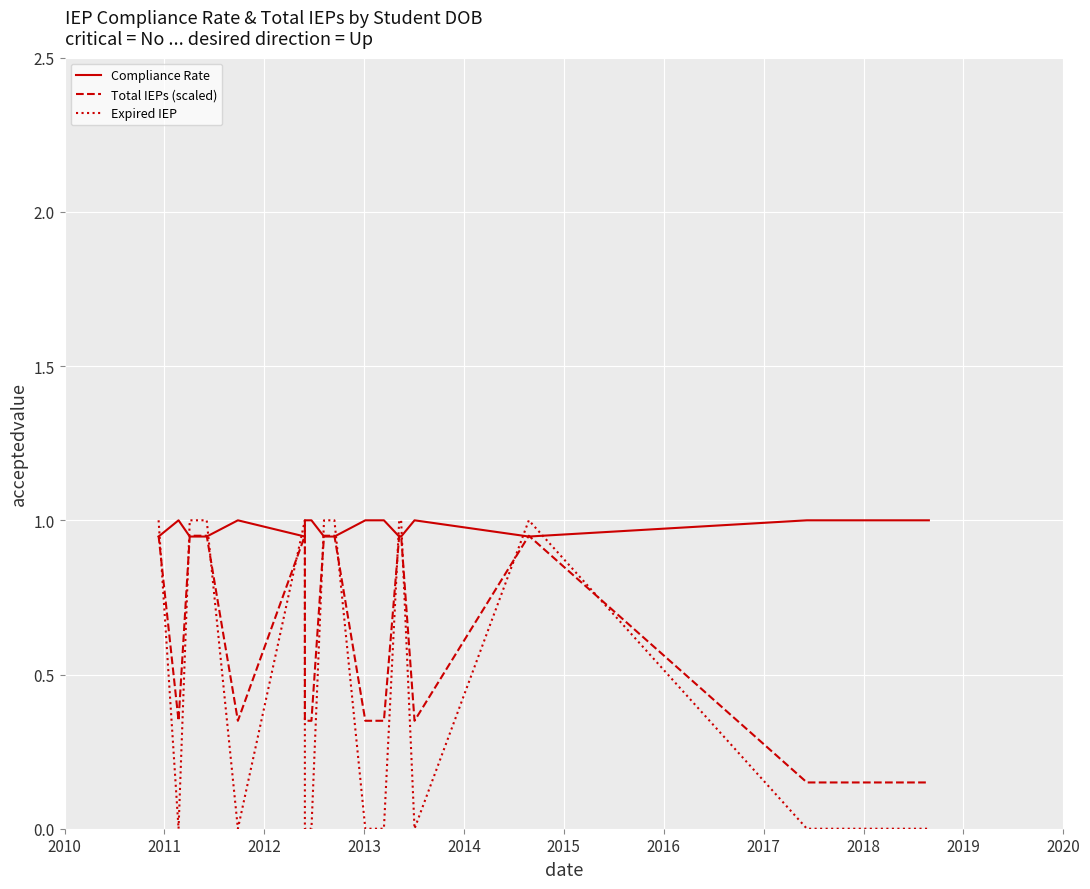

The value of Compliance Rate at 2017 is 1.0. True or false?

True